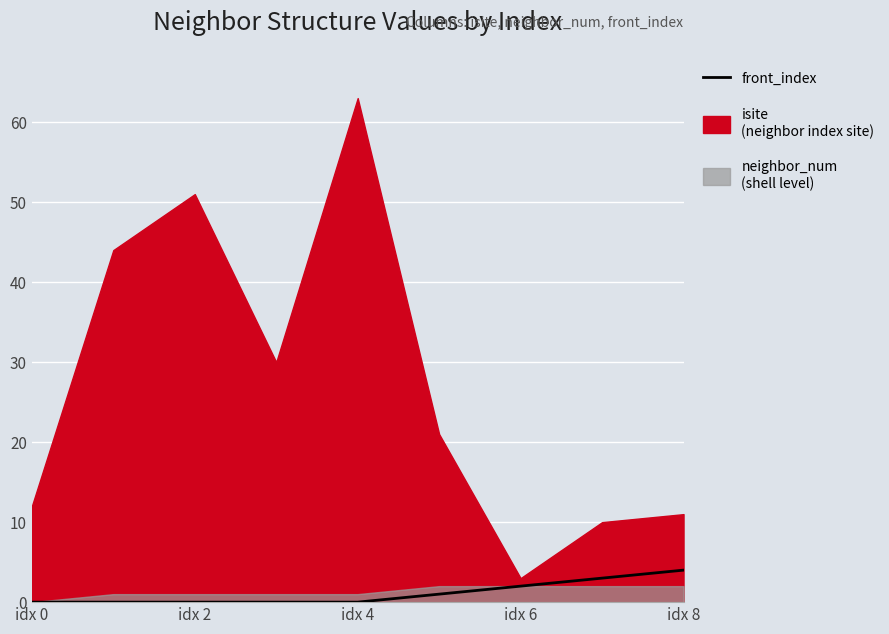

At which category does the chart reach its minimum across all series?

idx 0